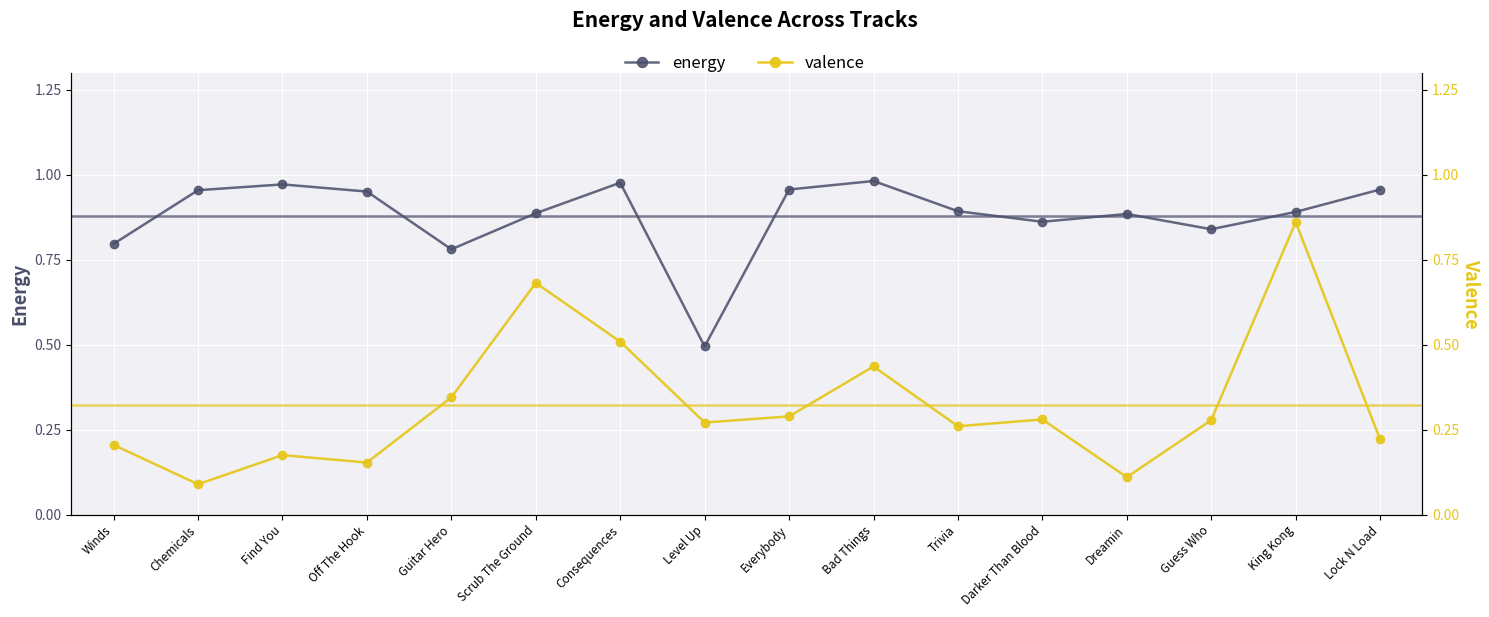

Between Chemicals and Dreamin, which is larger?

Chemicals